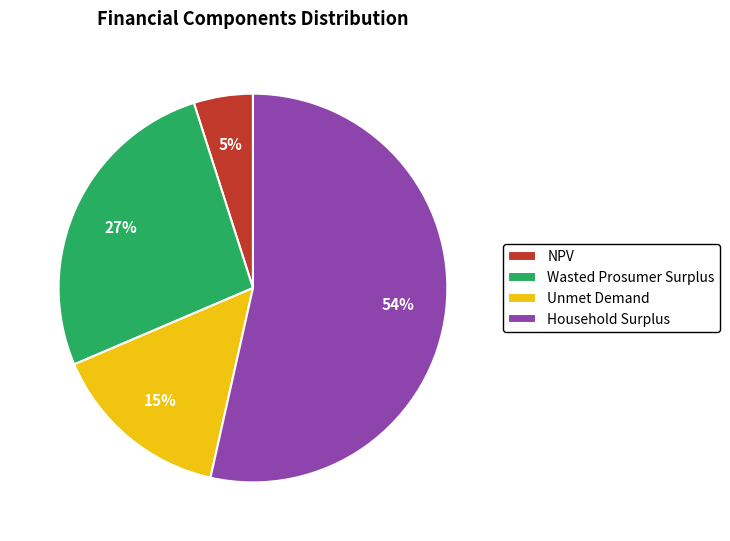

Combined, do NPV and Household Surplus account for over 50%?

Yes